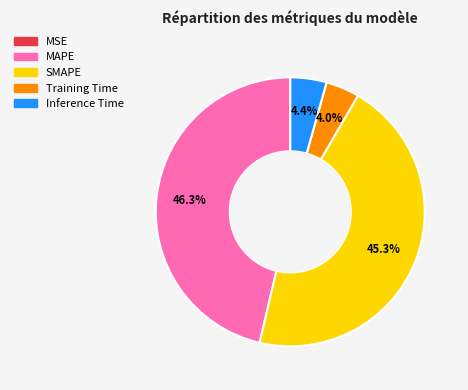

What is the largest slice in the pie chart?

MAPE